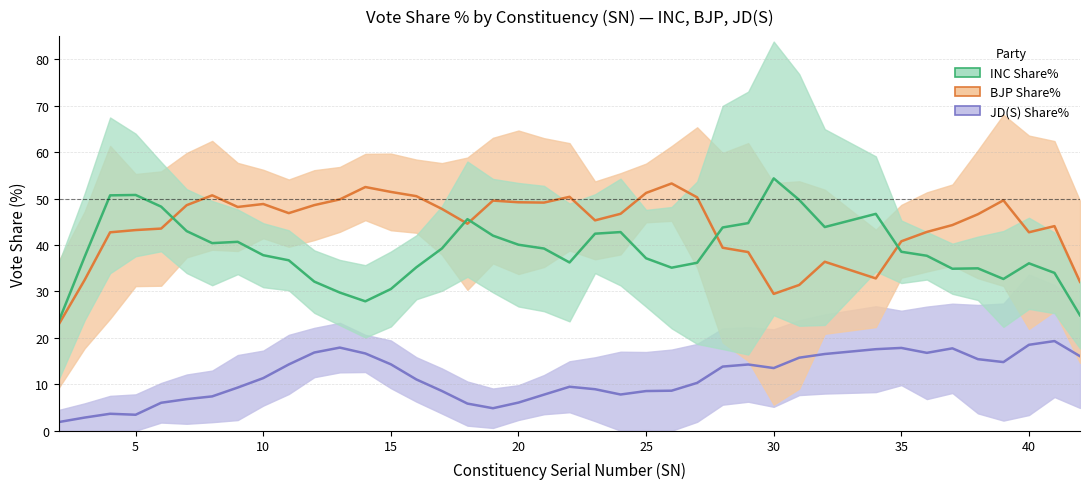

True or false: JD(S) Share% has more than 1 interior local peaks.

True